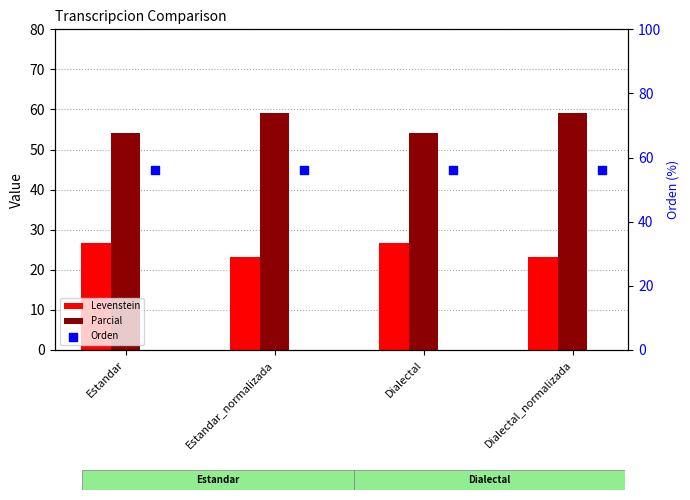

What is the total value across all series at Estandar?

136.8